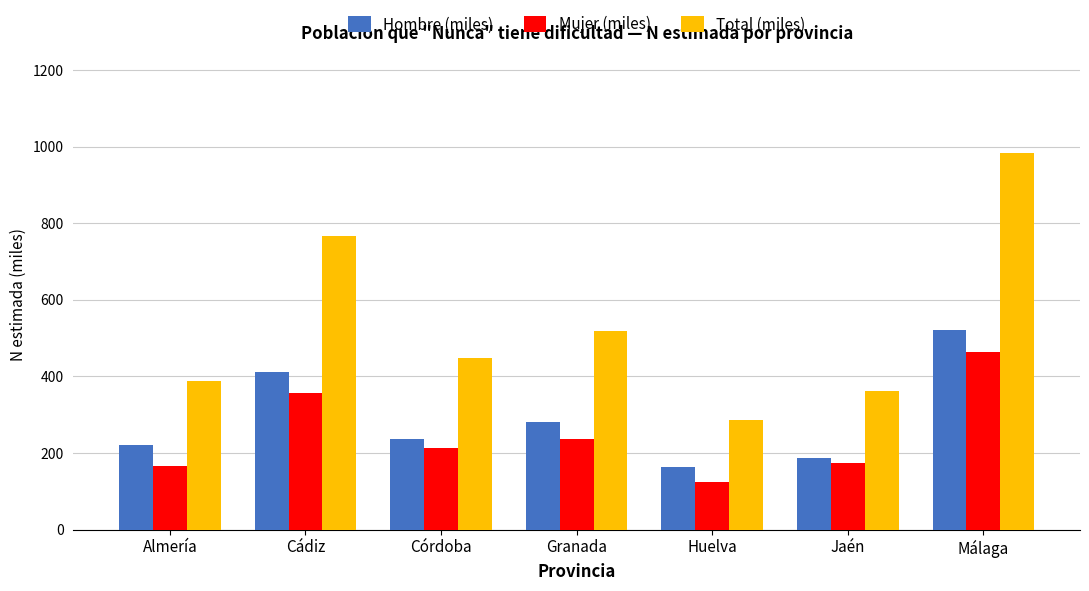

What is the smallest value displayed?

123.2